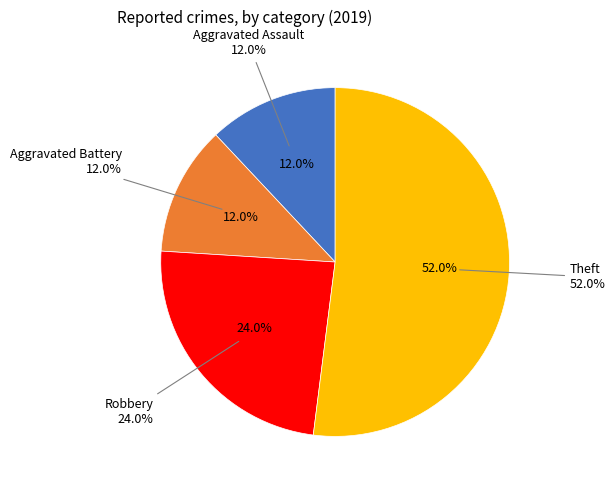

What is the total percentage of Aggravated Assault and Theft?

64.0%